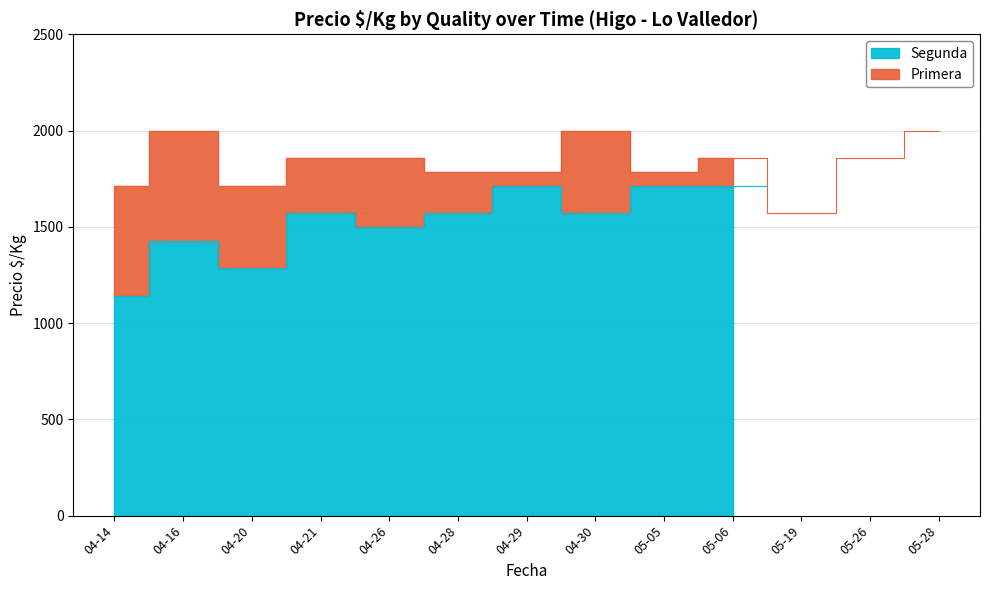

Rank the categories by value from lowest to highest.

05-19, 04-14, 04-20, 04-28, 04-29, 05-05, 04-21, 04-26, 05-06, 05-26, 04-16, 04-30, 05-28